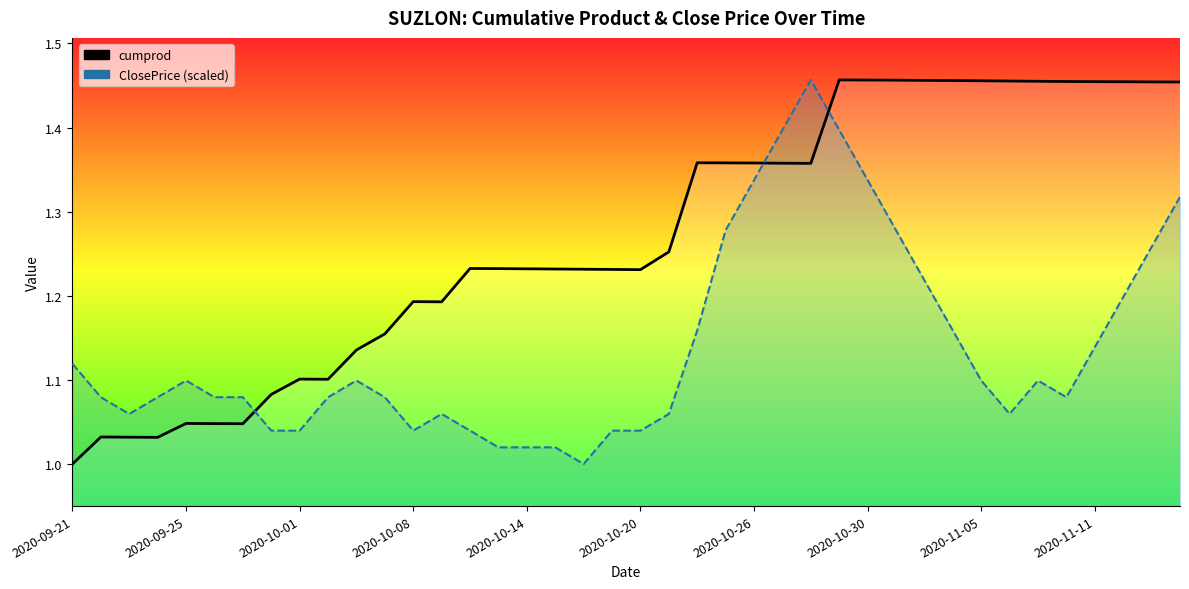

Between which two adjacent categories do cumprod and ClosePrice (scaled) first intersect?

2020-10-26 and 2020-10-30